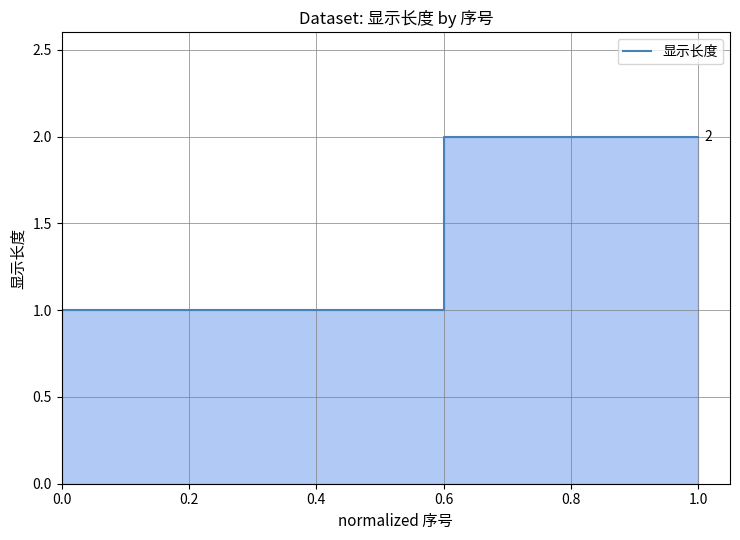

True or false: the data shows 1 at 0.0.

True